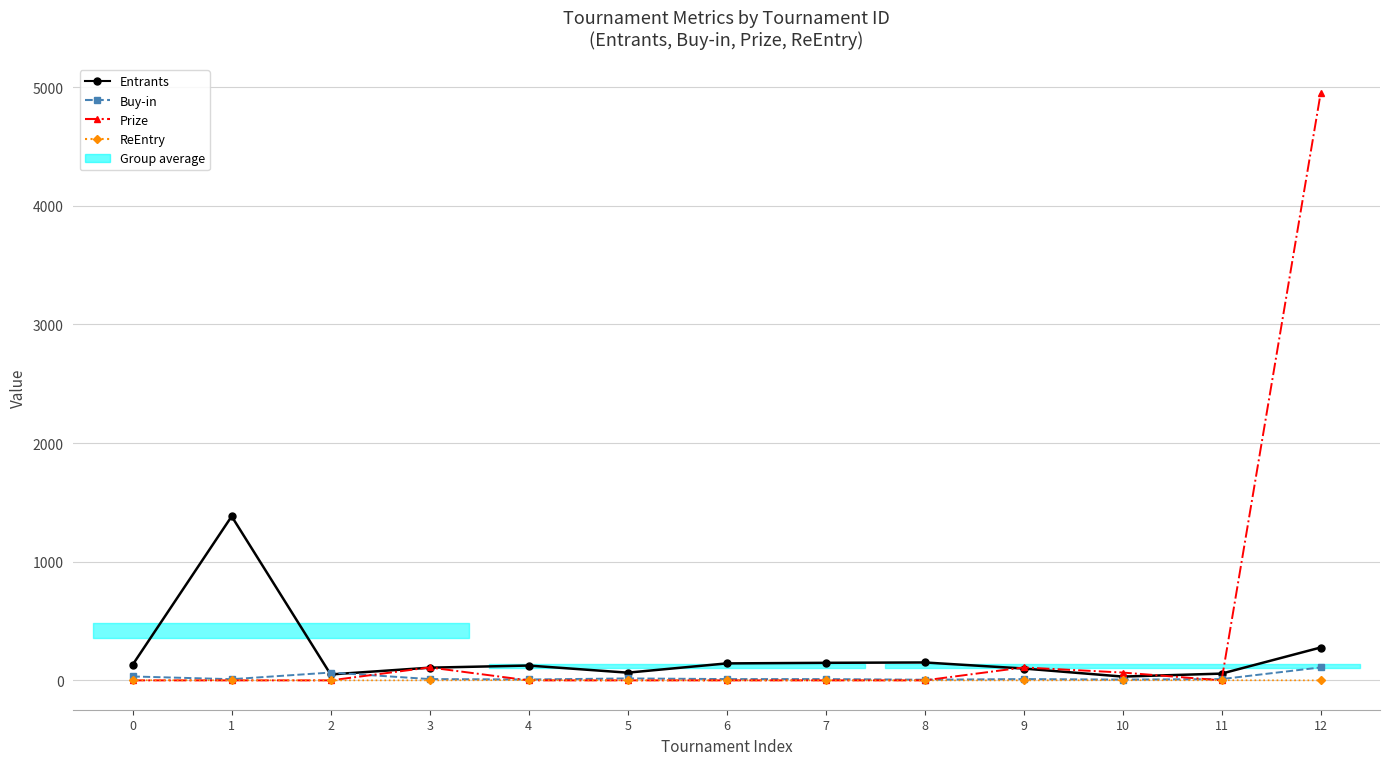

Which label corresponds to the largest value in the chart?

12